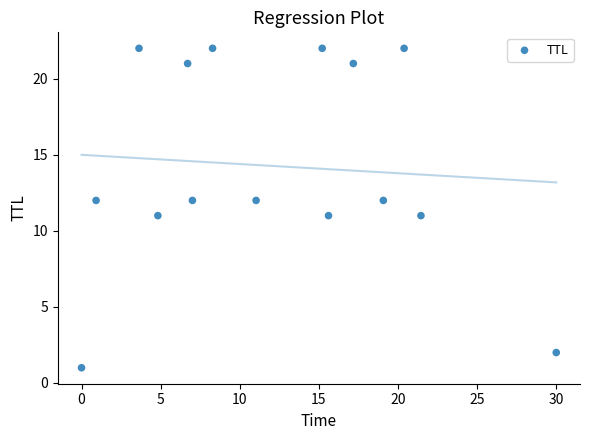

What is the range of Y values (max minus min)?

21